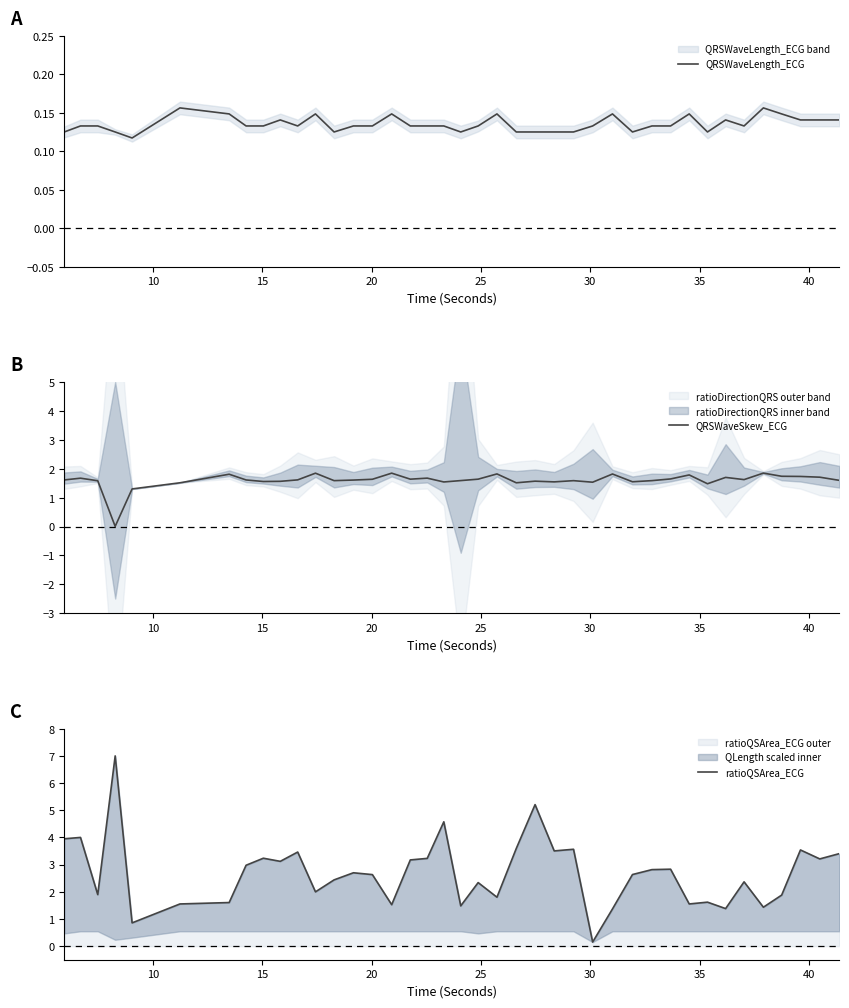

What are all the series names shown in the legend?

QRSWaveLength_ECG, QRSWaveSkew_ECG, ratioQSArea_ECG